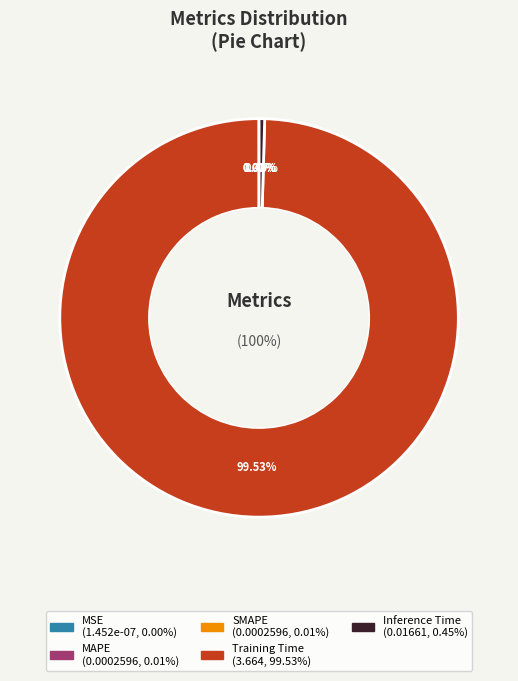

Do Training Time and Inference Time together represent more than half of the pie?

Yes